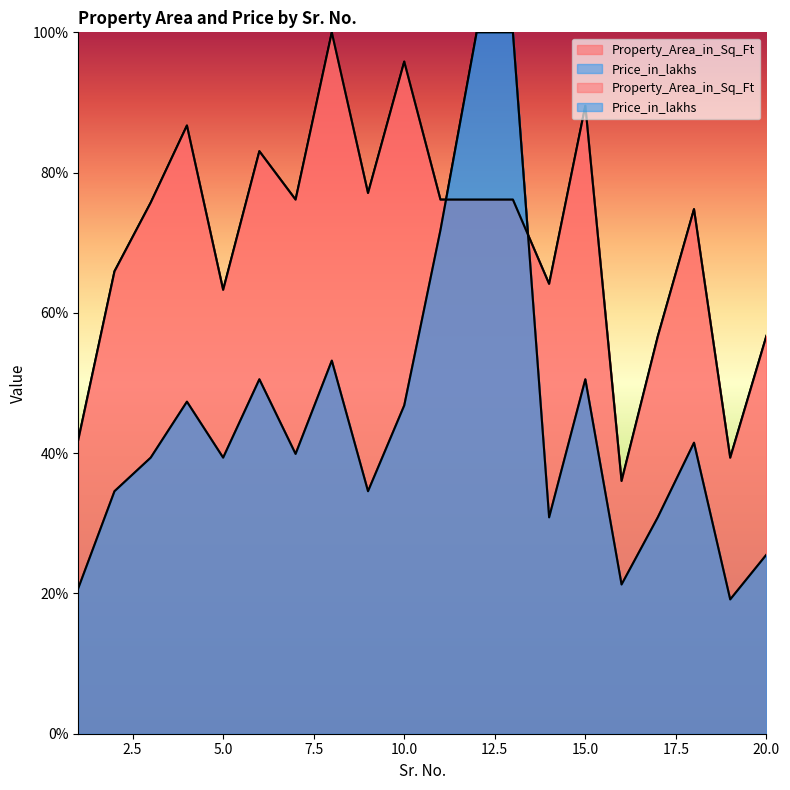

At which category is the sum across all series the highest?

12